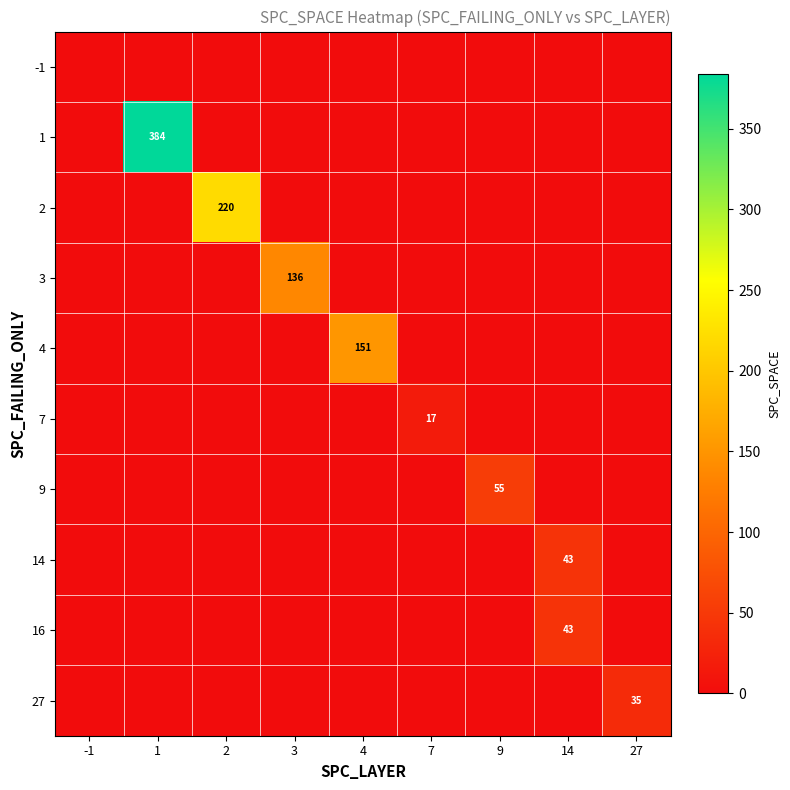

Which series has the largest range (max minus min)?

1